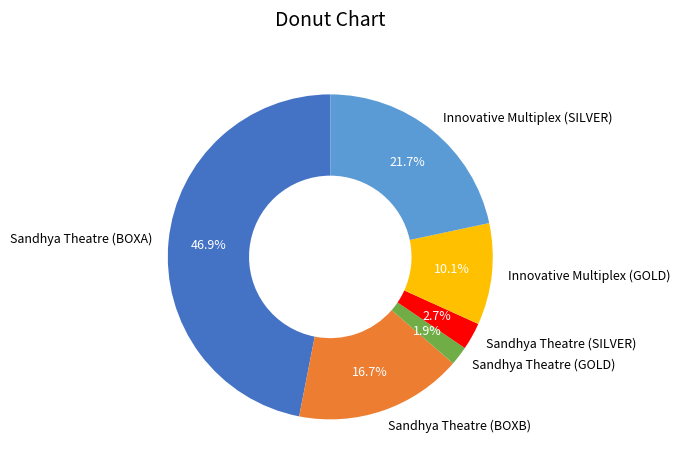

To the nearest percent, what is the combined percentage of Sandhya Theatre (SILVER) and Sandhya Theatre (BOXA)?

50%